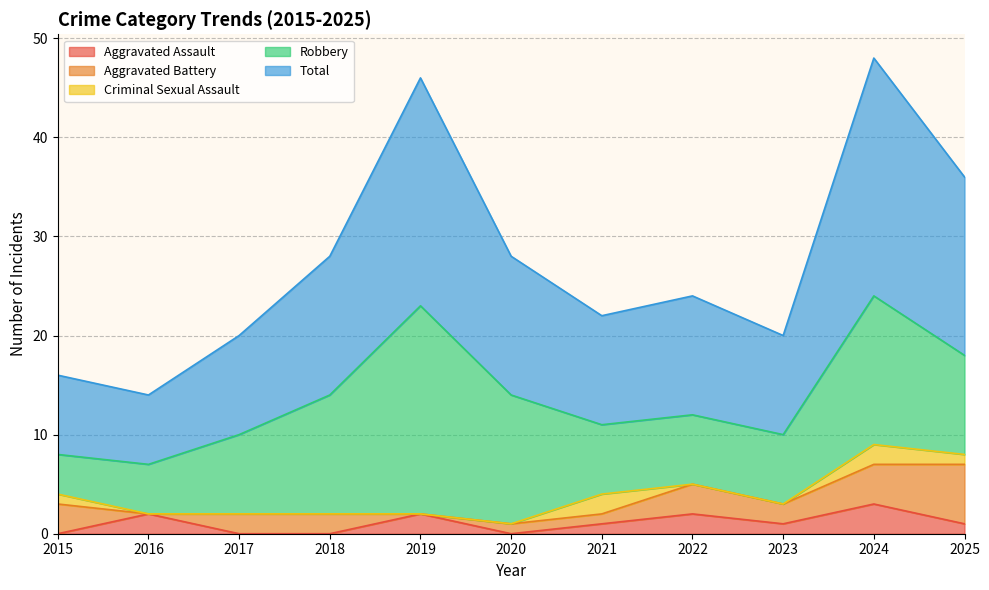

How many data points in Robbery are above 8?

5